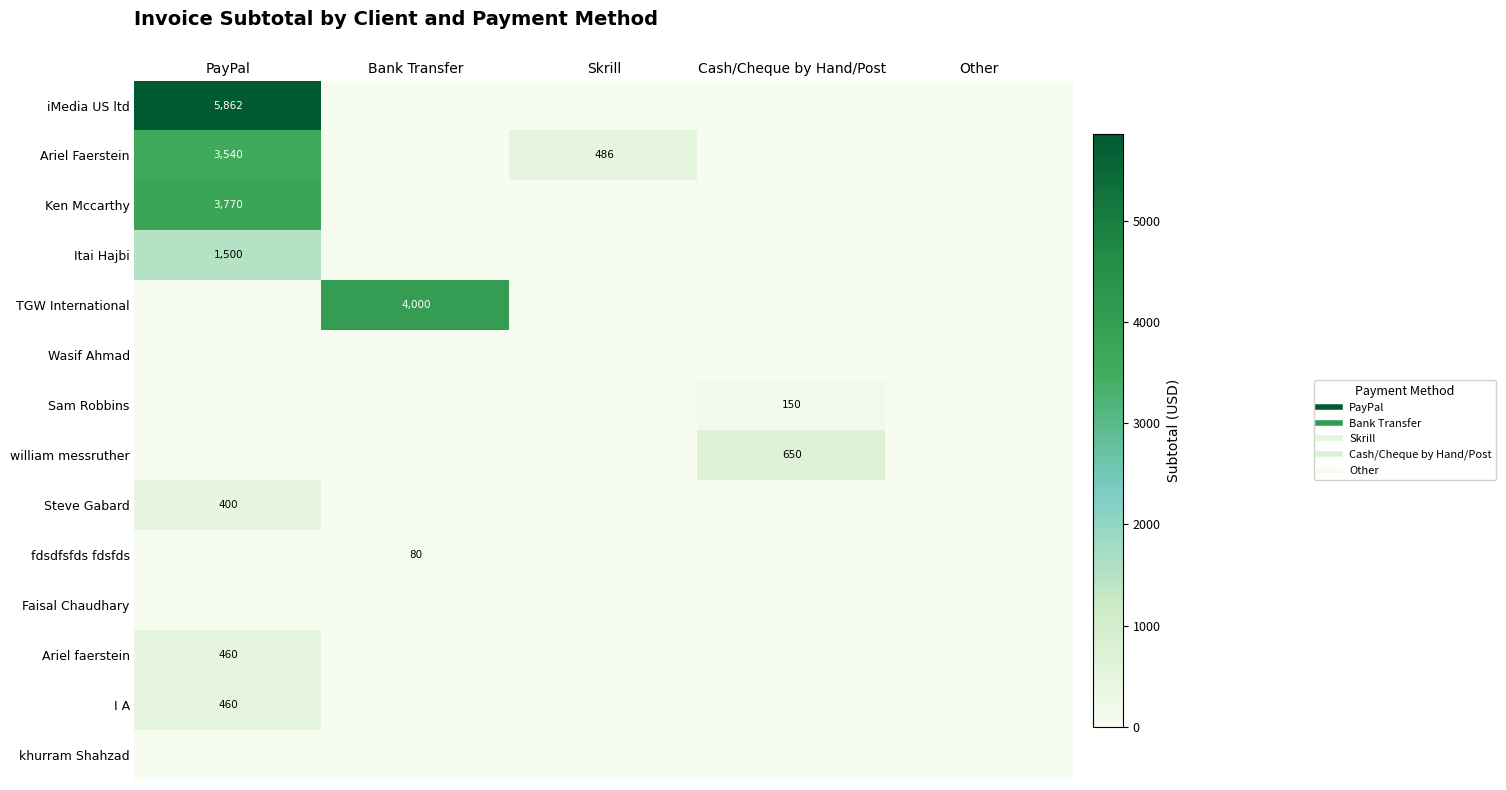

At which category is the sum across all series the highest?

PayPal